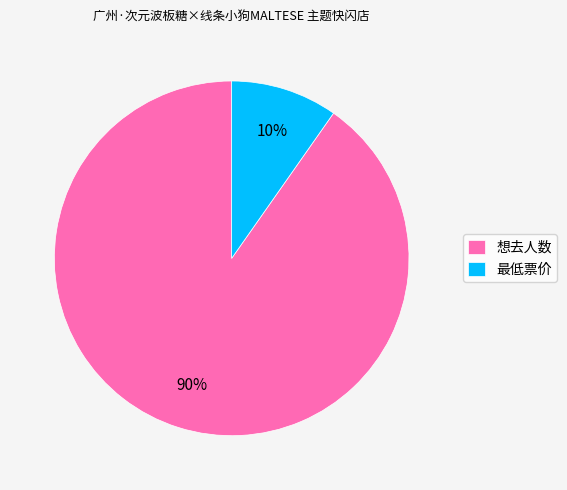

To the nearest percent, what portion does 想去人数 represent?

90%